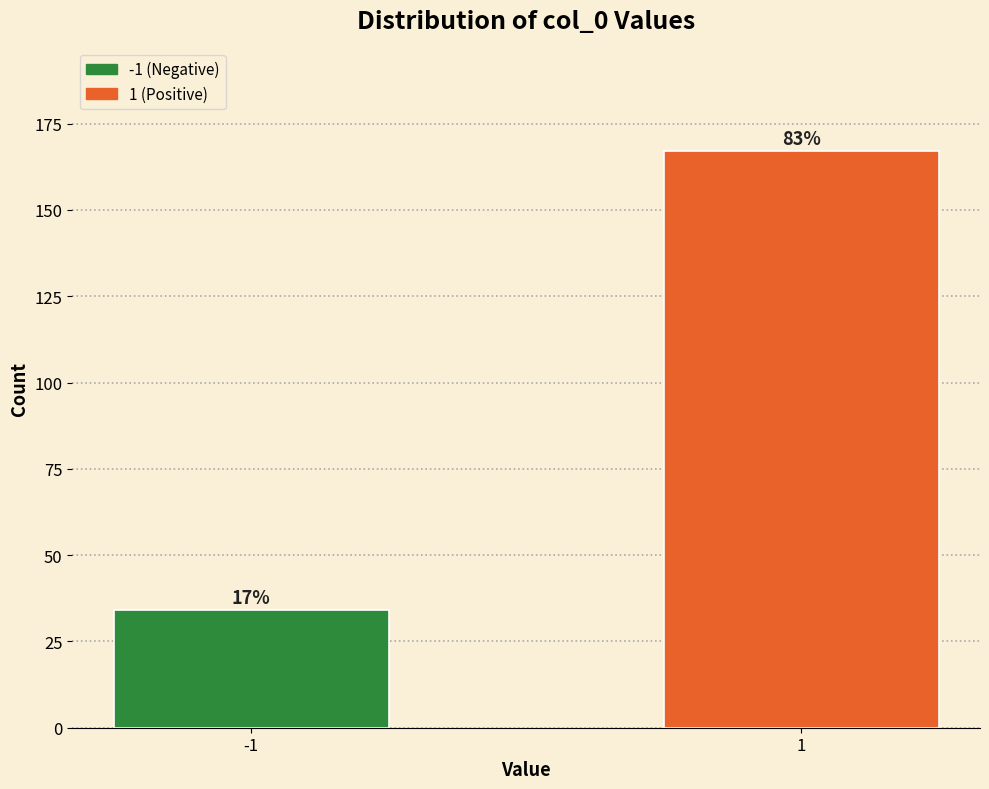

Are the bars horizontal?

No